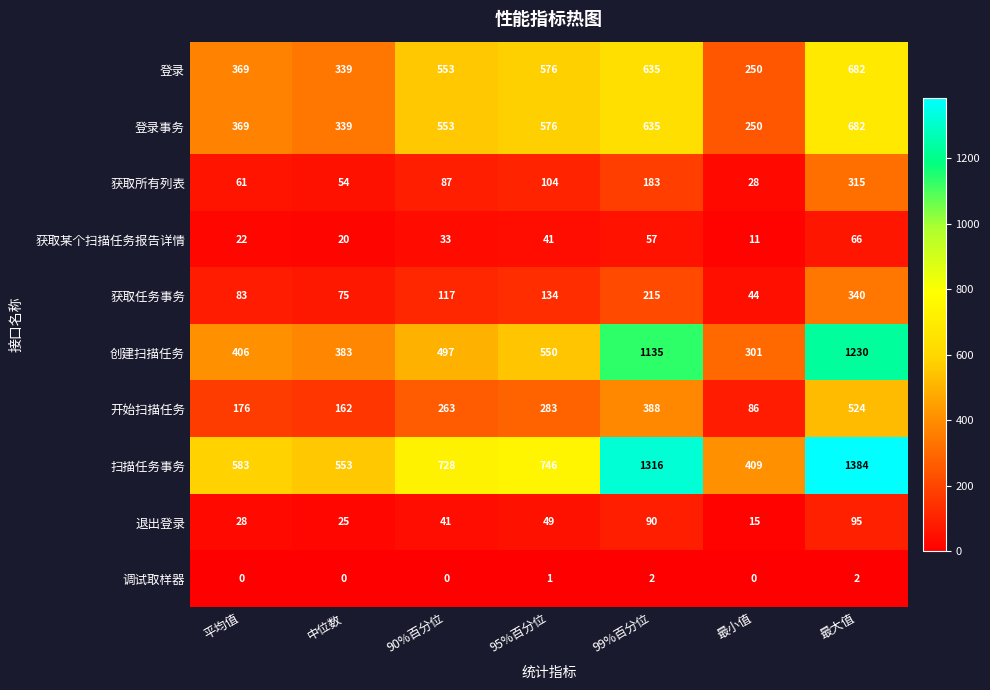

Which series has the largest total across all categories?

扫描任务事务